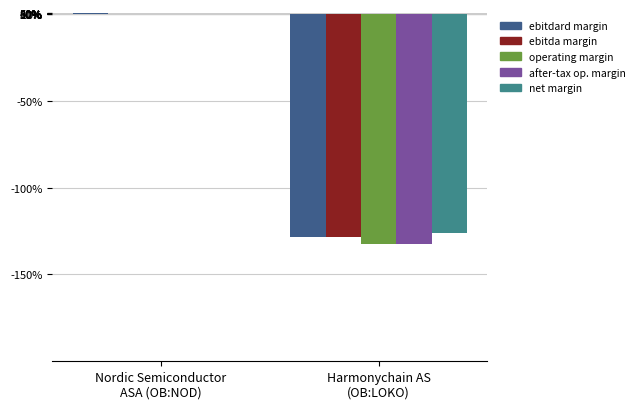

True or false: ebitda_margin has a value of 0.4 at Nordic Semiconductor
ASA (OB:NOD).

False